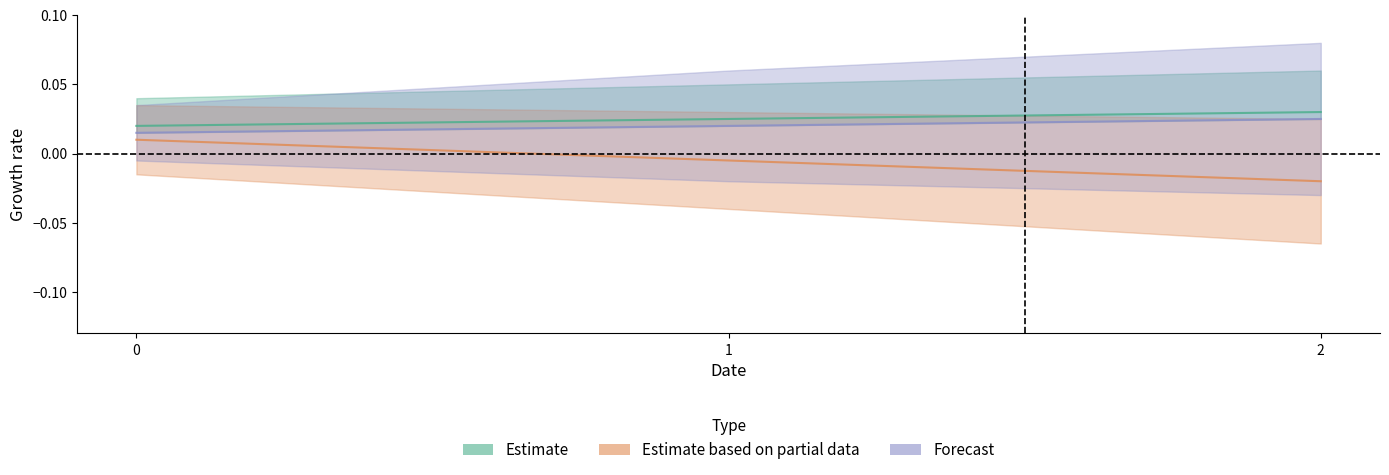

Count the number of data series in this chart.

3